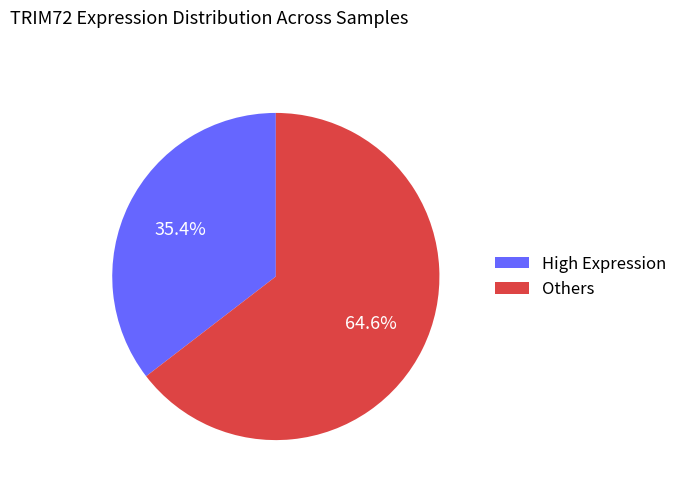

Which slice is the largest?

Others